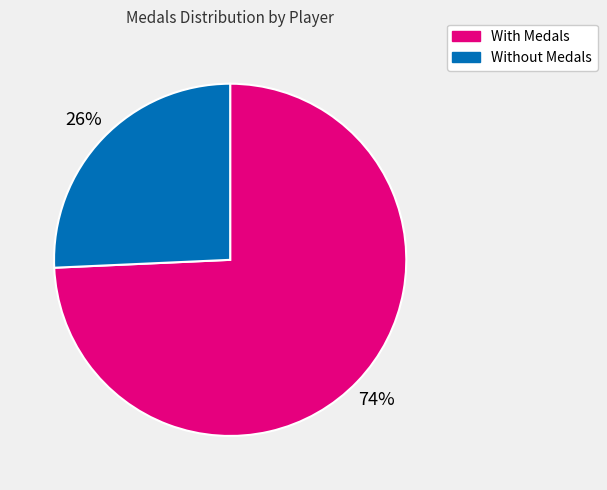

Is there any slice that represents more than half of the pie?

Yes